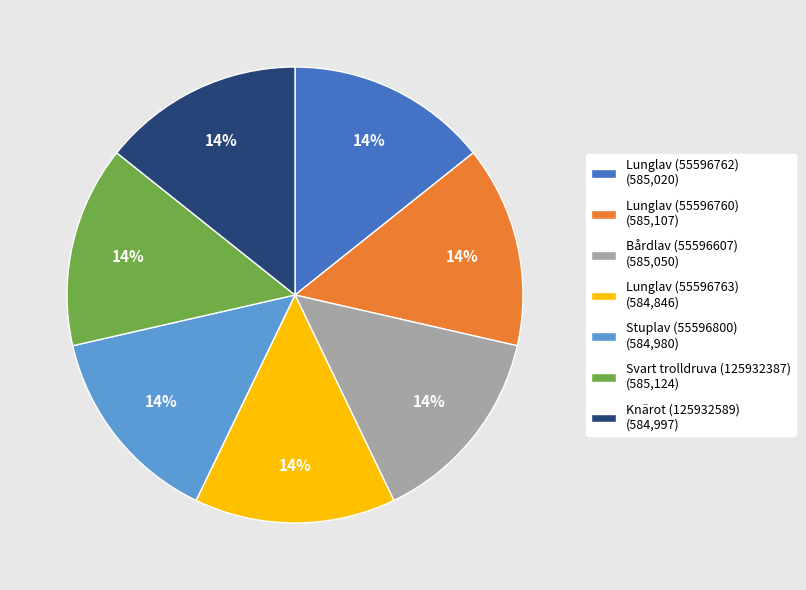

What is the ratio of the value at Svart trolldruva (125932387) (585,124) to the value at Knärot (125932589) (584,997)?

1.0